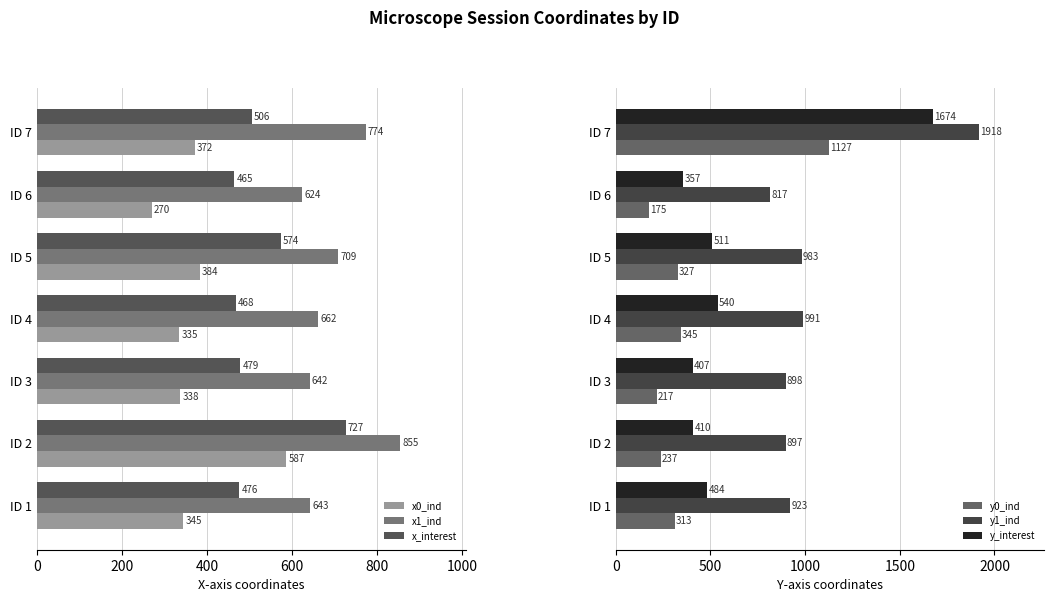

Is it true that x_interest equals 277 at 400?

False